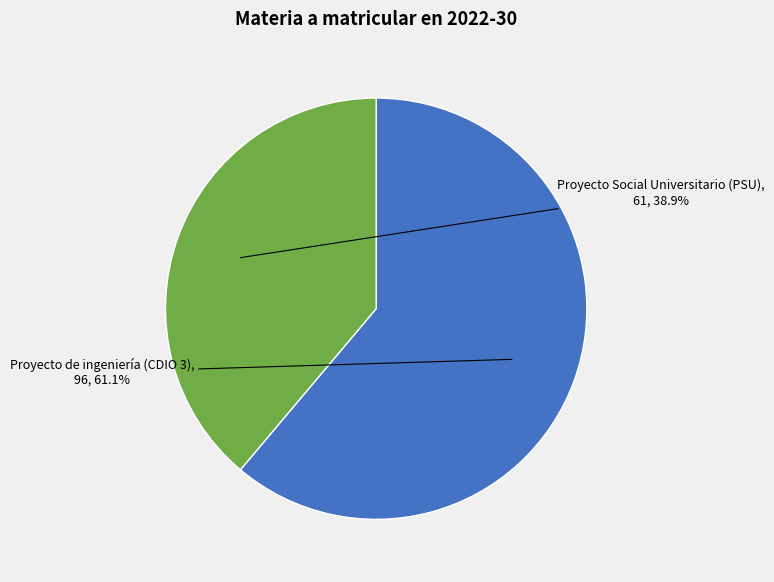

The Proyecto Social Universitario (PSU) slice represents 26% of the pie. True or false?

False